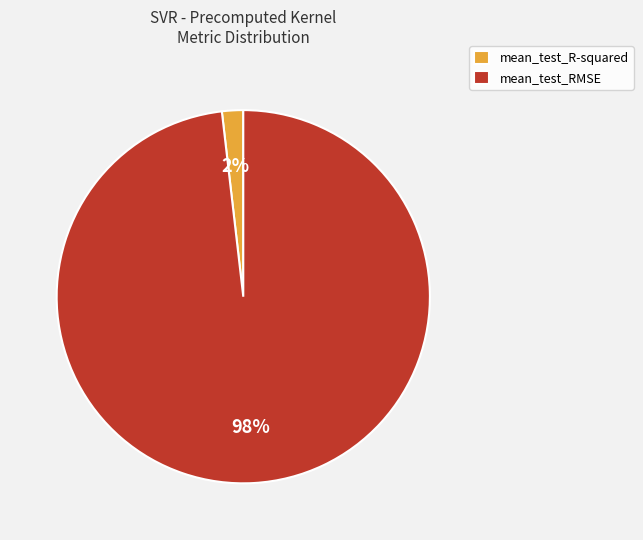

Count the number of slices in the pie.

2